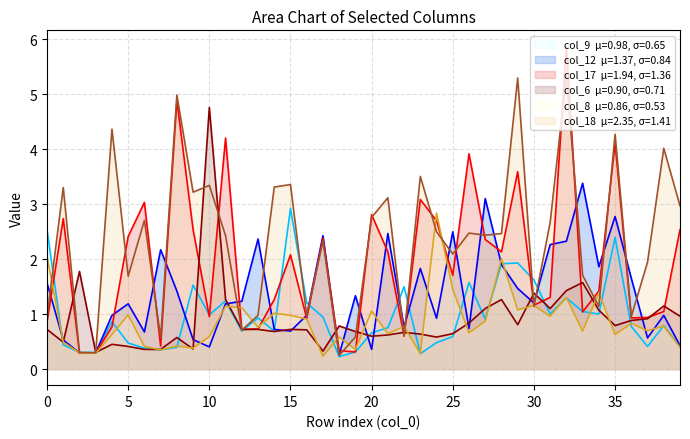

List the labels in order of col_12 value, largest first.

33, 27, 35, 25, 21, 17, 13, 32, 31, 7, 28, 34, 23, 36, 0, 29, 8, 19, 12, 30, 5, 11, 4, 16, 38, 24, 22, 26, 14, 15, 6, 37, 9, 1, 39, 10, 20, 2, 3, 18